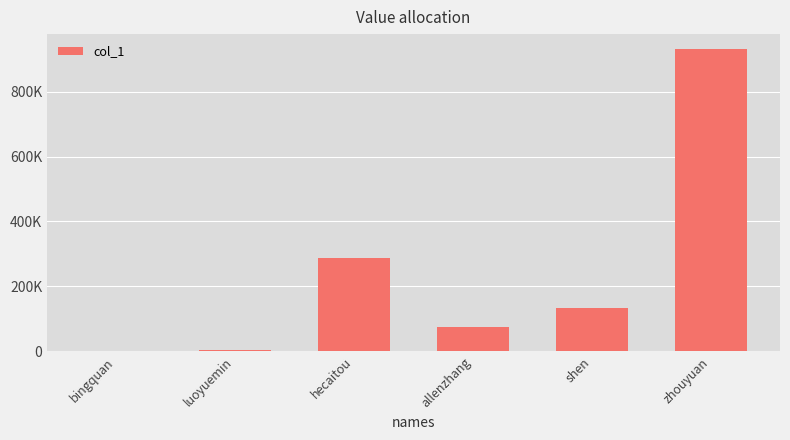

Reading left to right, extract all data points from this chart.

bingquan=158	luoyuemin=3543	hecaitou=287065	allenzhang=74057	shen=134214	zhouyuan=930101